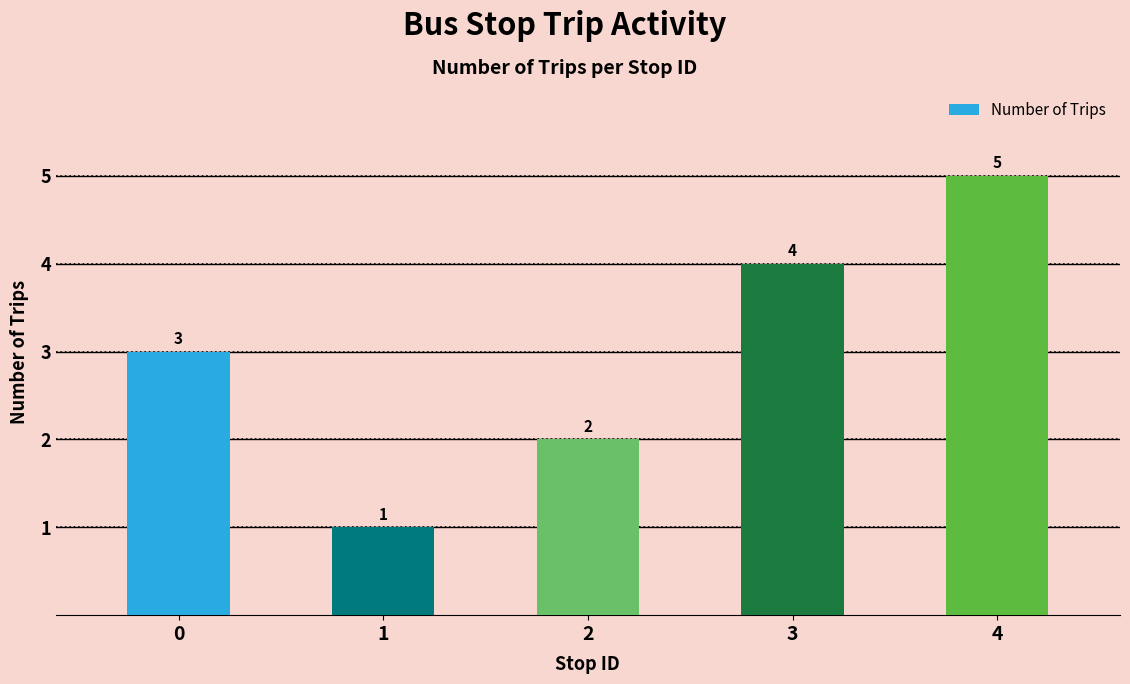

How many categories are shown in the chart?

5